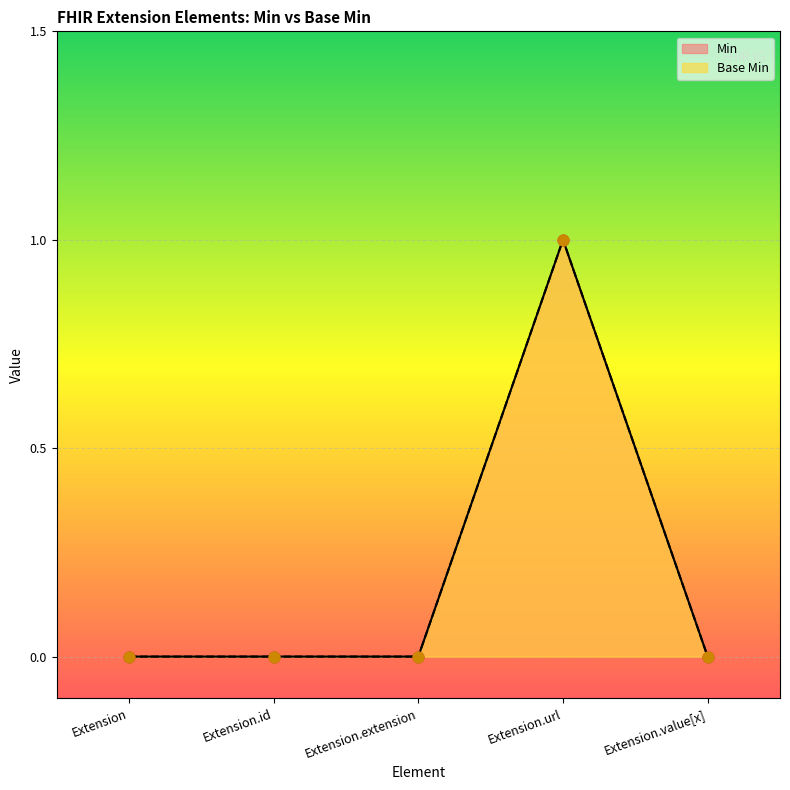

Which series contains the highest Y value?

Base Min